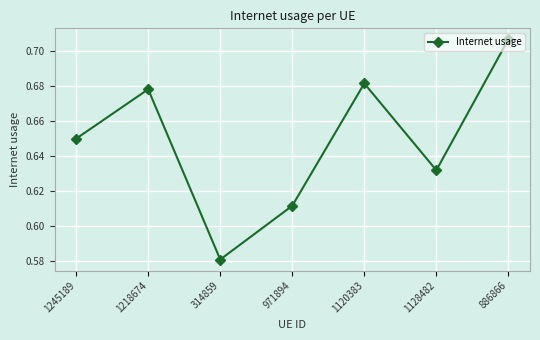

Is this an area chart (filled region under the line)?

No